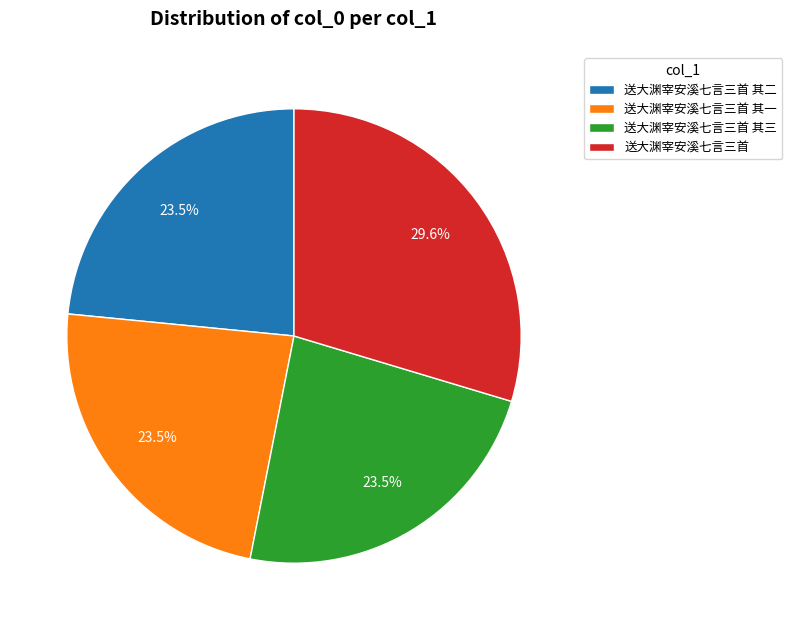

To the nearest percent, what is the average slice percentage?

25%